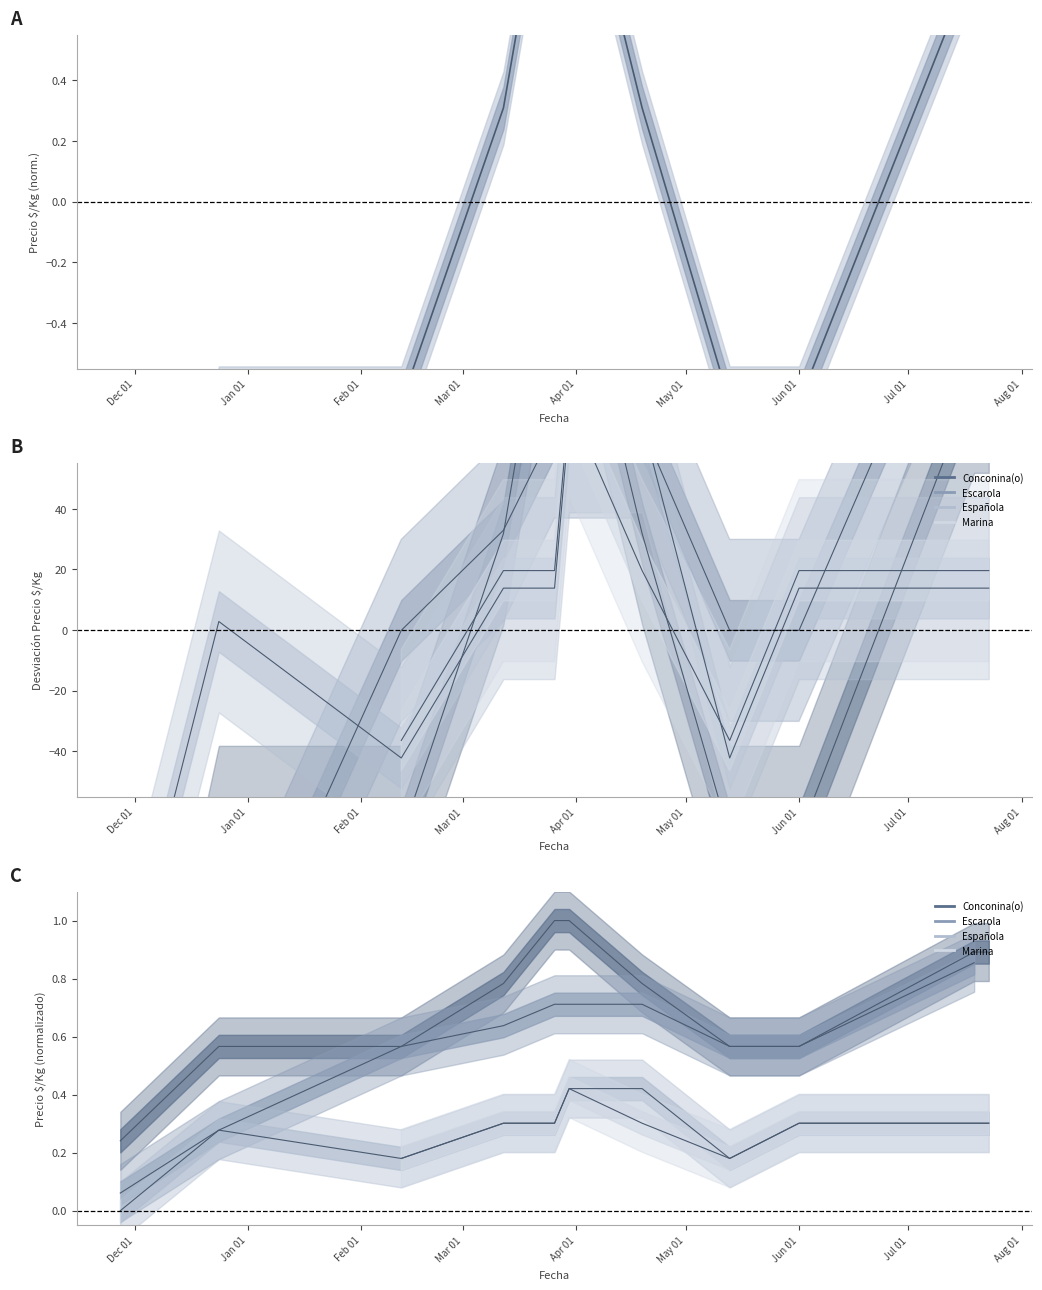

At which category does Española reach its first local valley?

Feb 01